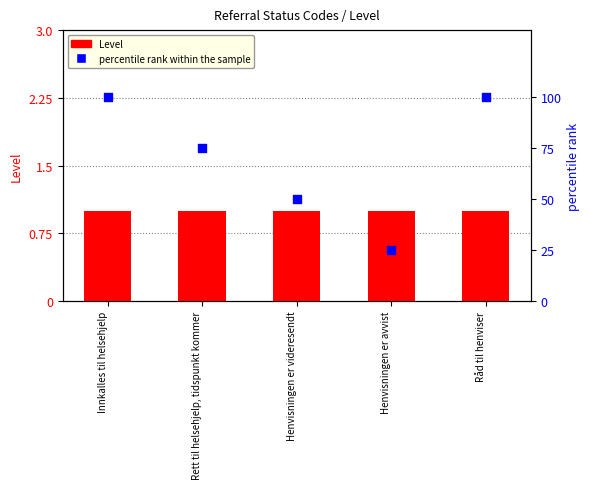

Which series has the largest Y range (max minus min)?

percentile rank within the sample